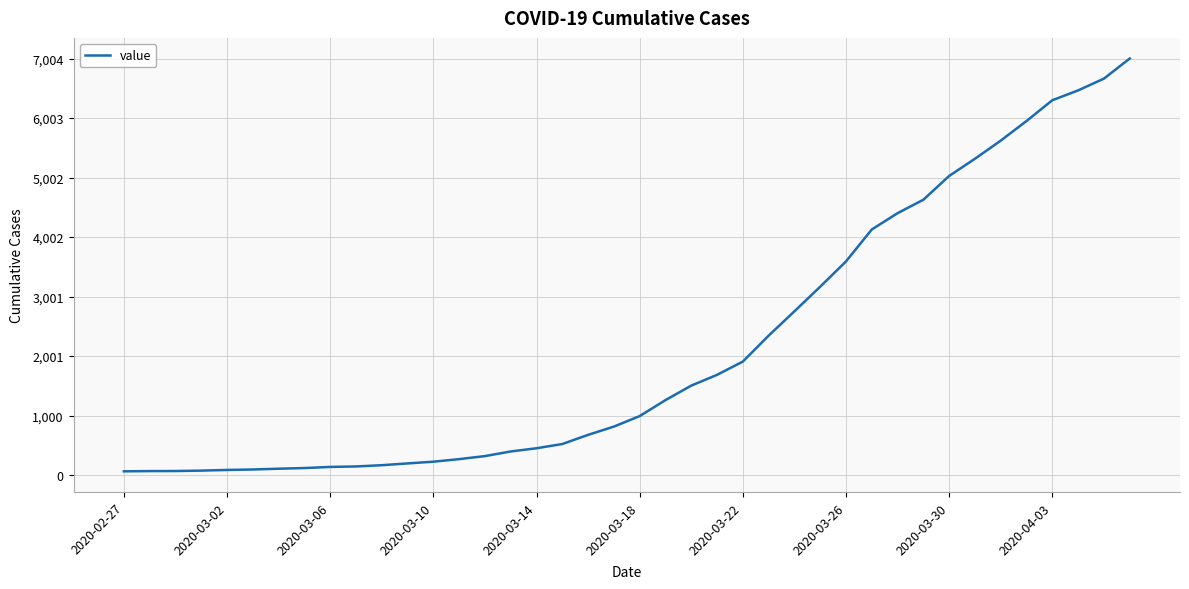

What is the difference between the maximum and minimum values?

6940